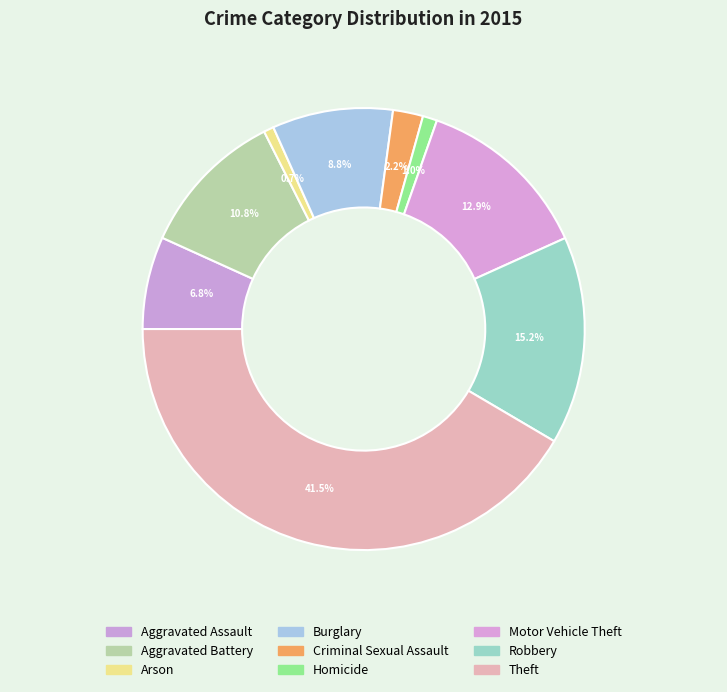

Count the number of slices in the pie.

9